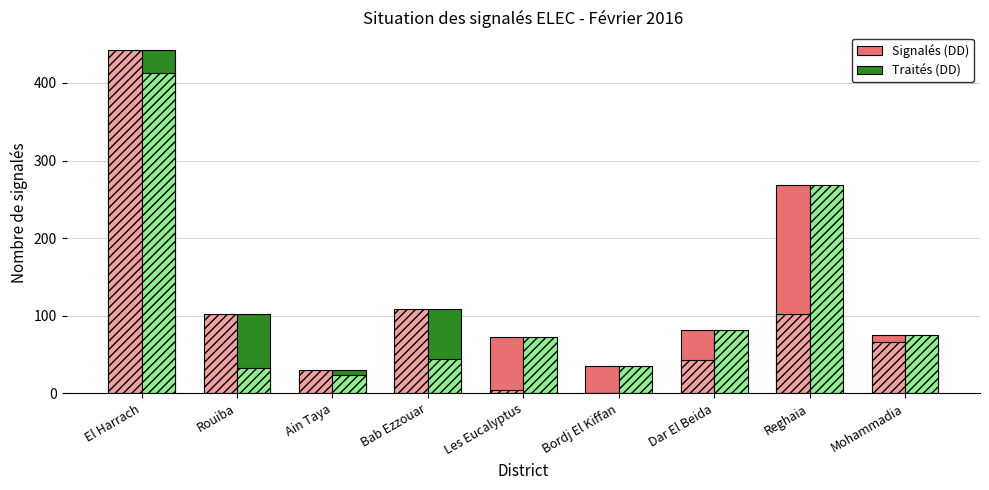

The value of Traités (DD) at Dar El Beida is 43. True or false?

True